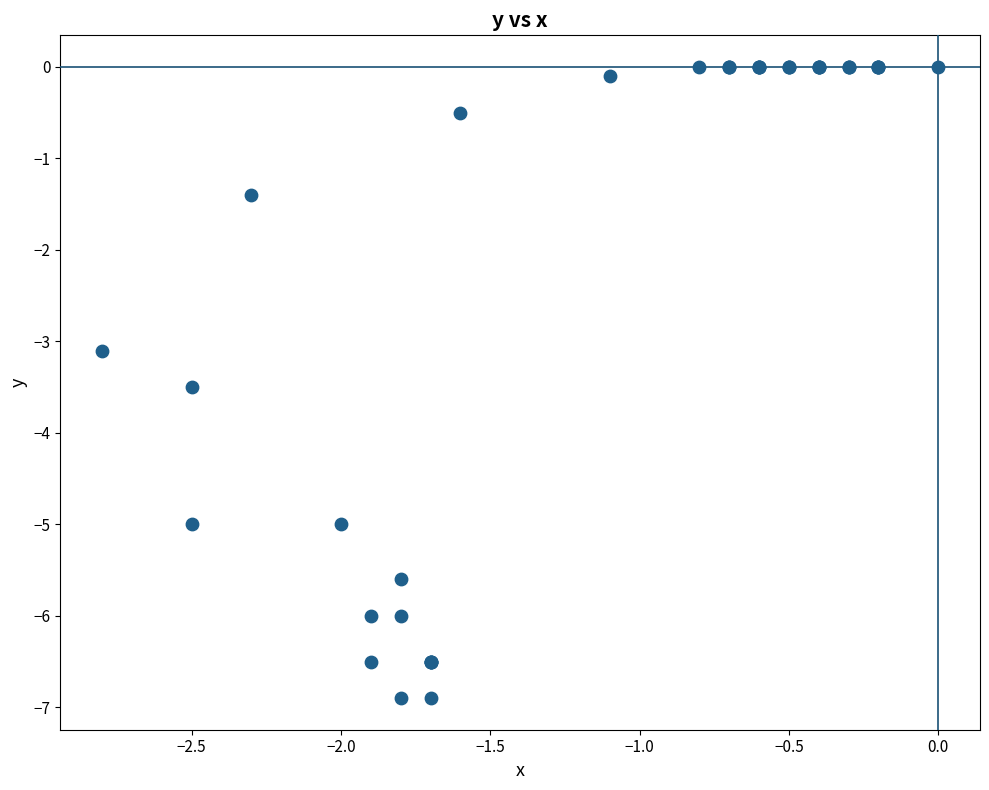

What Y value in the scatter plot is closest to -3?

-3.1